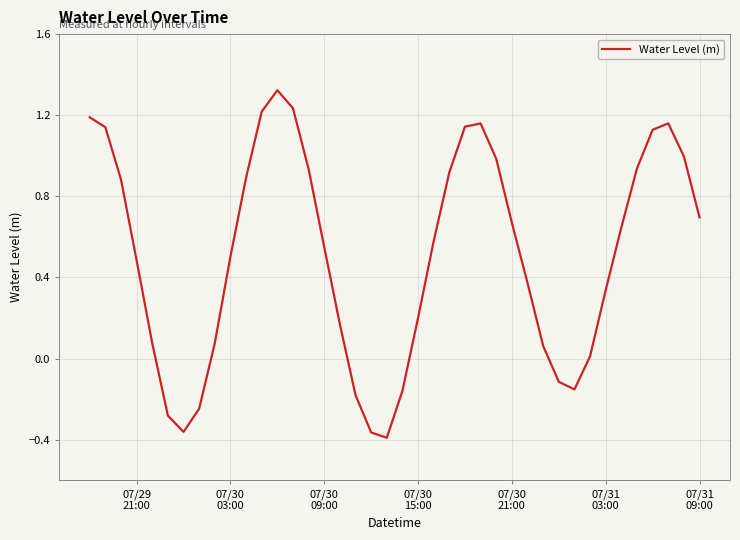

What is the difference between the maximum and minimum values?

1.7